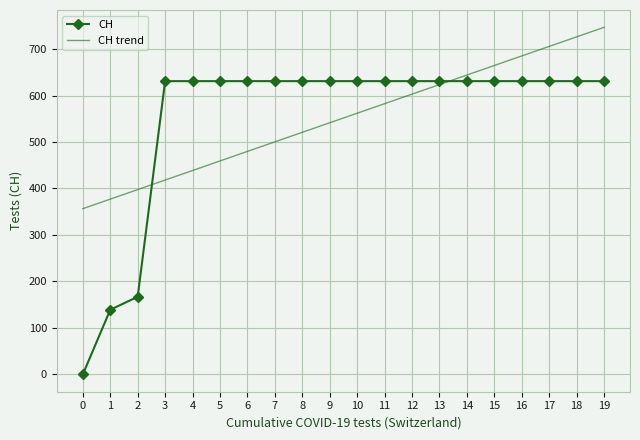

How many intersections are there between CH trend and CH?

2